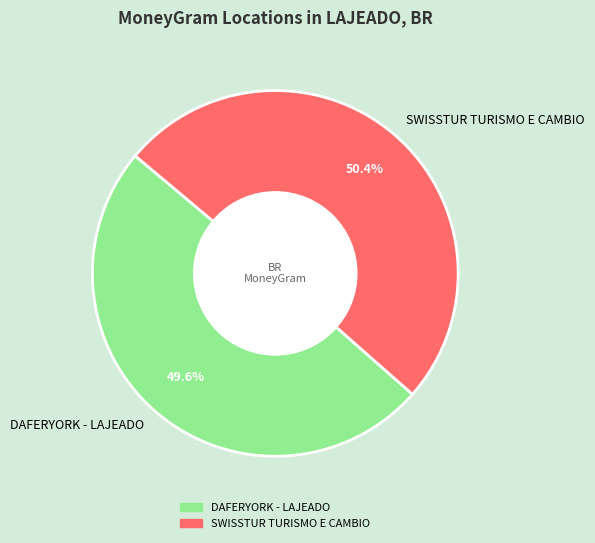

Rank the categories by value from lowest to highest.

DAFERYORK - LAJEADO, SWISSTUR TURISMO E CAMBIO